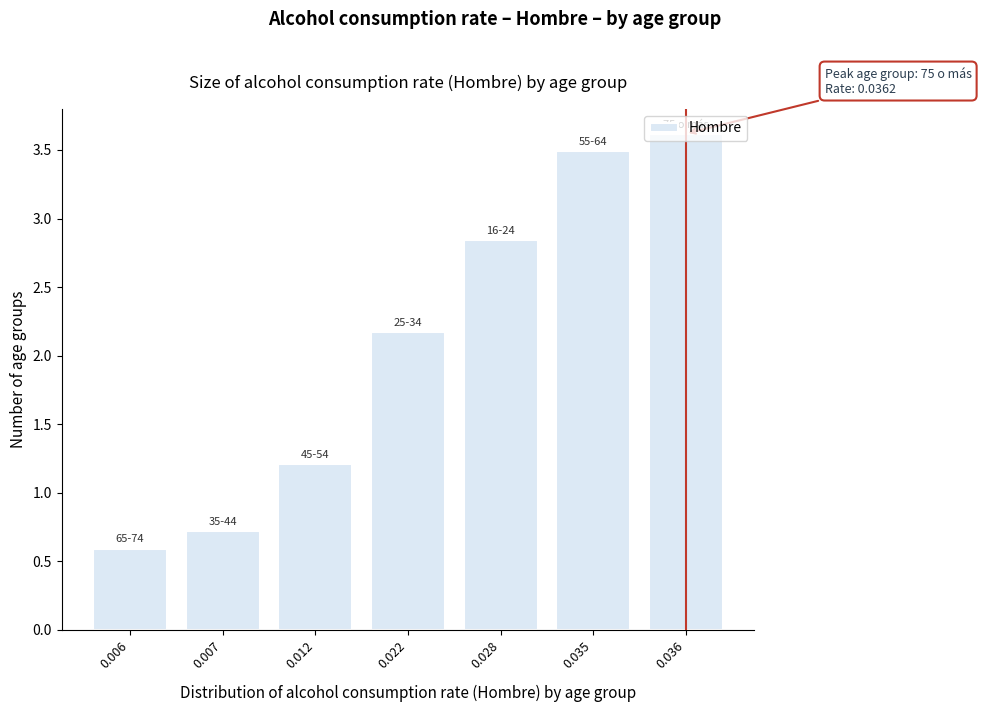

Rank the categories by value from lowest to highest.

0.006, 0.007, 0.012, 0.022, 0.028, 0.035, 0.036